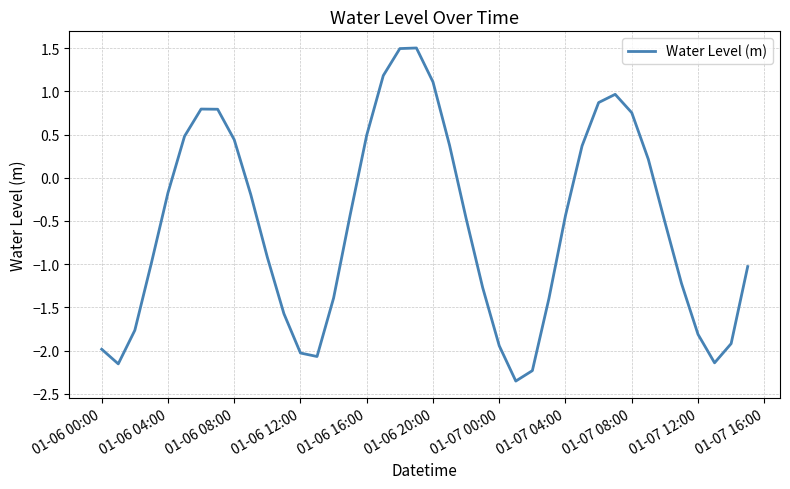

How many distinct data groups are displayed?

1